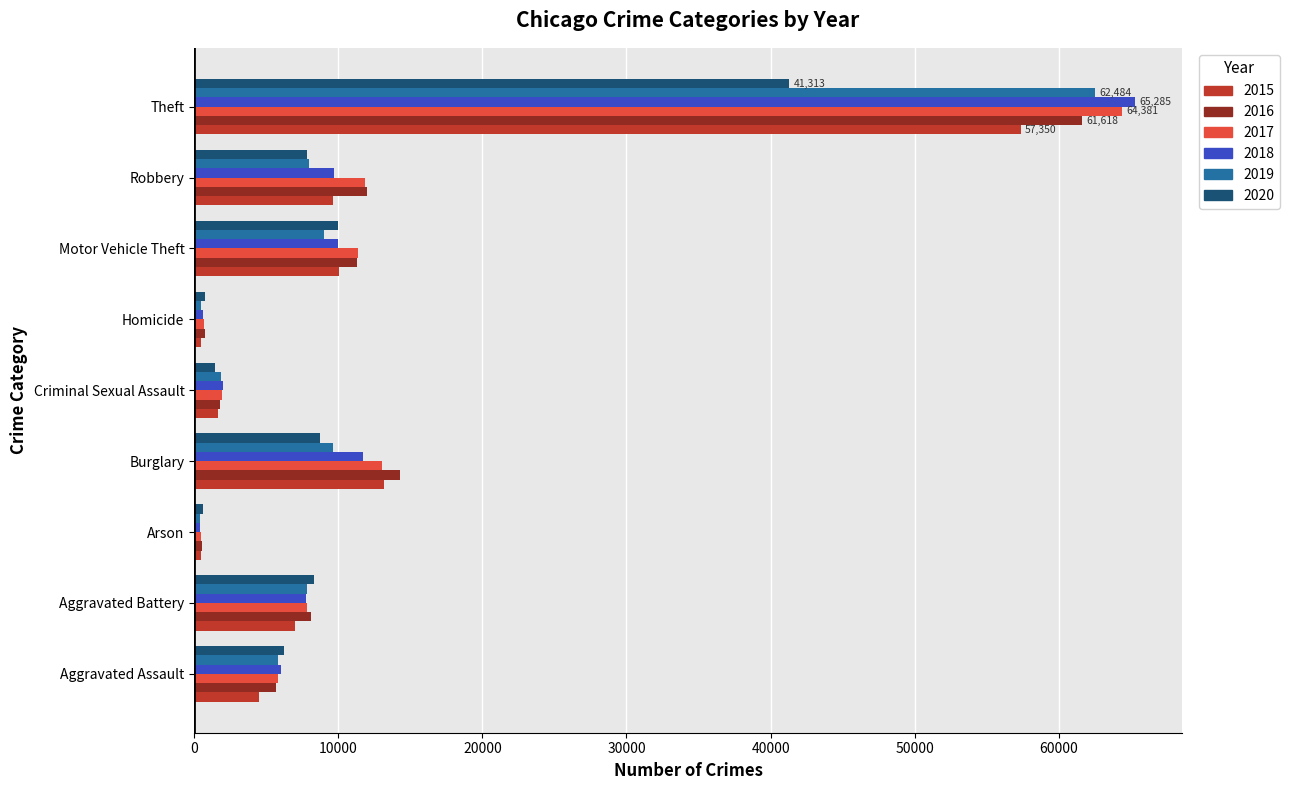

What is the difference between the maximum and minimum values in the 2019 series?

62108